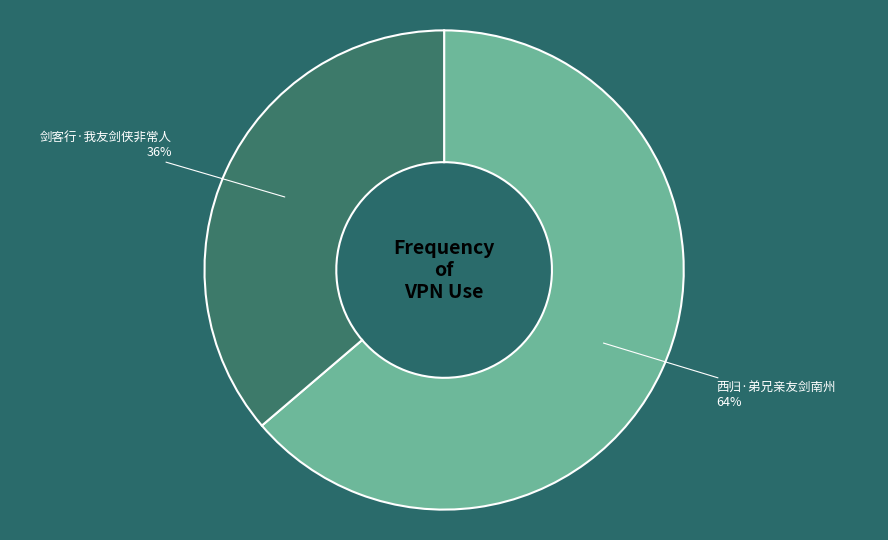

Is it true that 西归·弟兄亲友剑南州 is 64% of the pie?

True